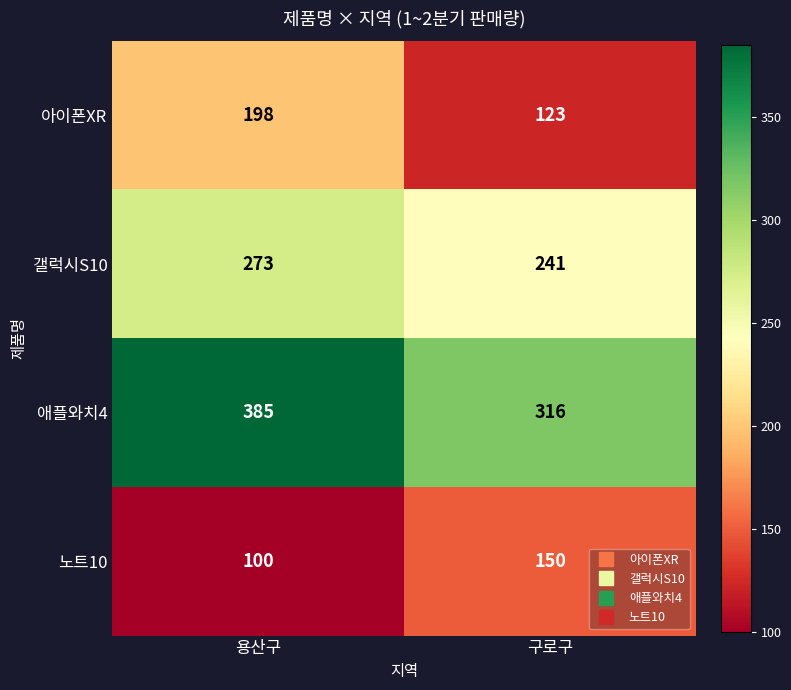

Which series has the widest spread of values?

아이폰XR